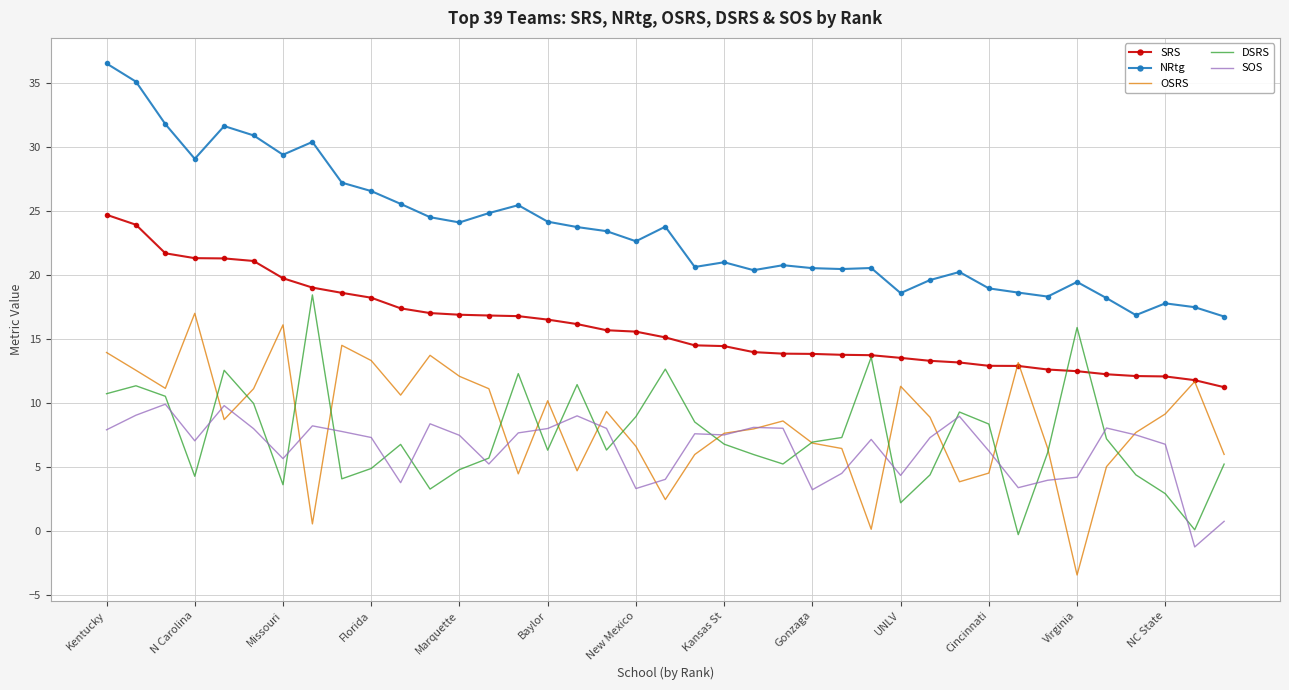

Which series has the largest total across all categories?

NRtg